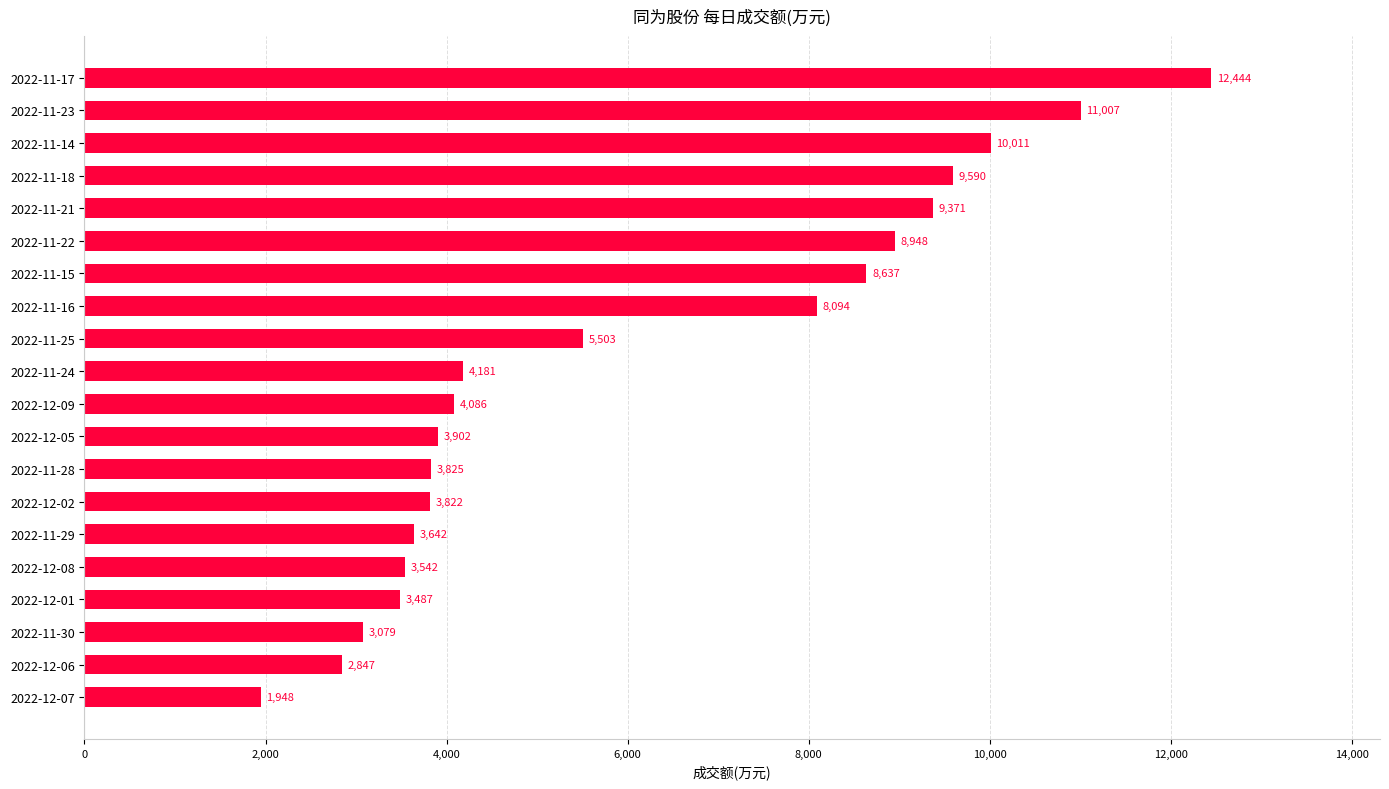

The value at 2022-11-18 is 5703. True or false?

False